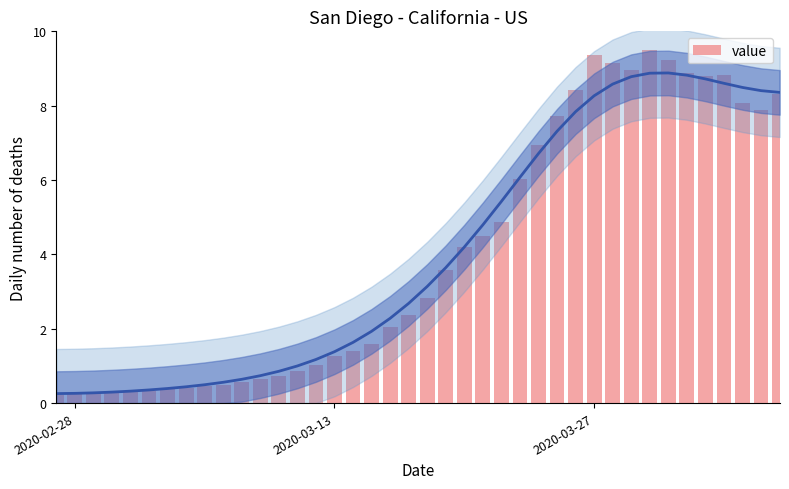

How many bars are there in total?

40